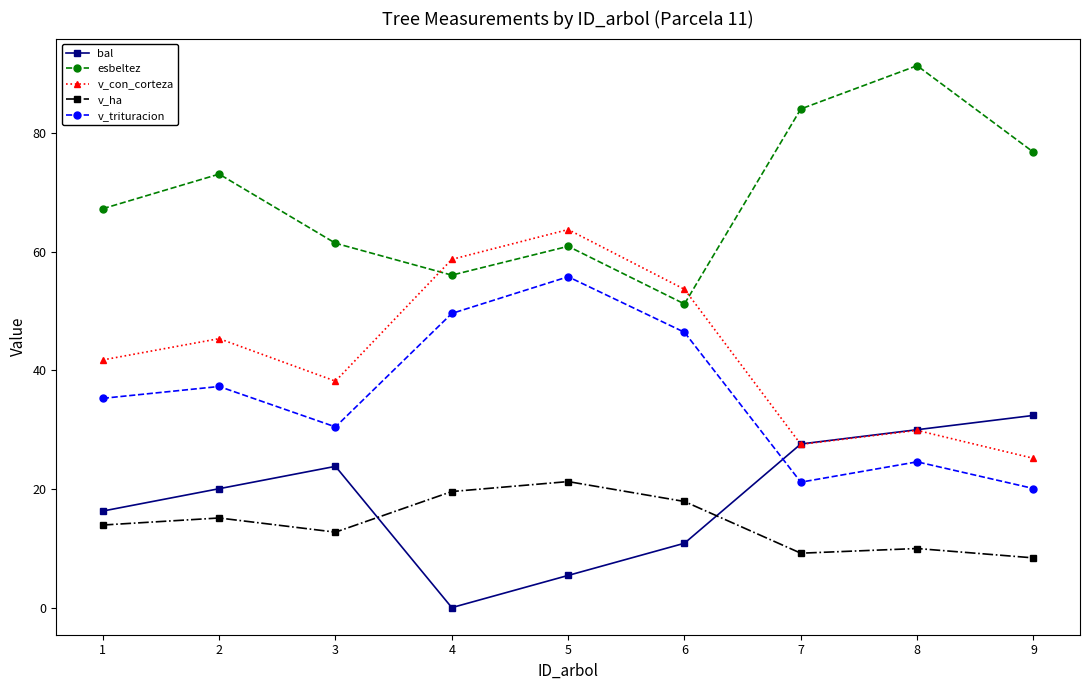

Reading left to right, transcribe all the data shown in this chart.

bal: 16.3	20.1	23.8	0.0	5.4	10.9	27.6	30.0	32.4
esbeltez: 67.3	73.1	61.5	56.1	60.9	51.2	84.1	91.4	76.8
v_con_corteza: 41.8	45.4	38.2	58.7	63.8	53.7	27.5	29.9	25.2
v_ha: 13.9	15.1	12.7	19.6	21.3	17.9	9.2	10.0	8.4
v_trituracion: 35.3	37.3	30.5	49.6	55.8	46.4	21.2	24.6	20.1